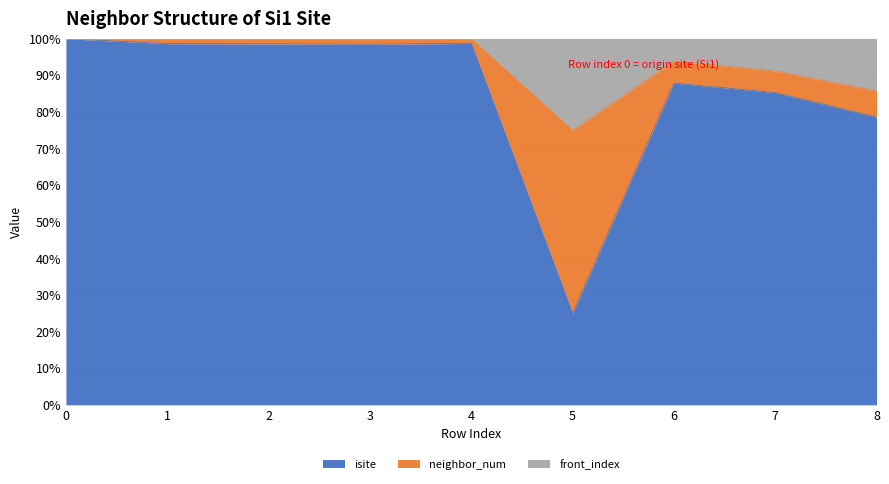

Reading left to right, what are all the values shown in this chart?

isite: 18	73	70	66	76	1	29	29	22
neighbor_num: 0	1	1	1	1	2	2	2	2
front_index: 0	0	0	0	0	1	2	3	4